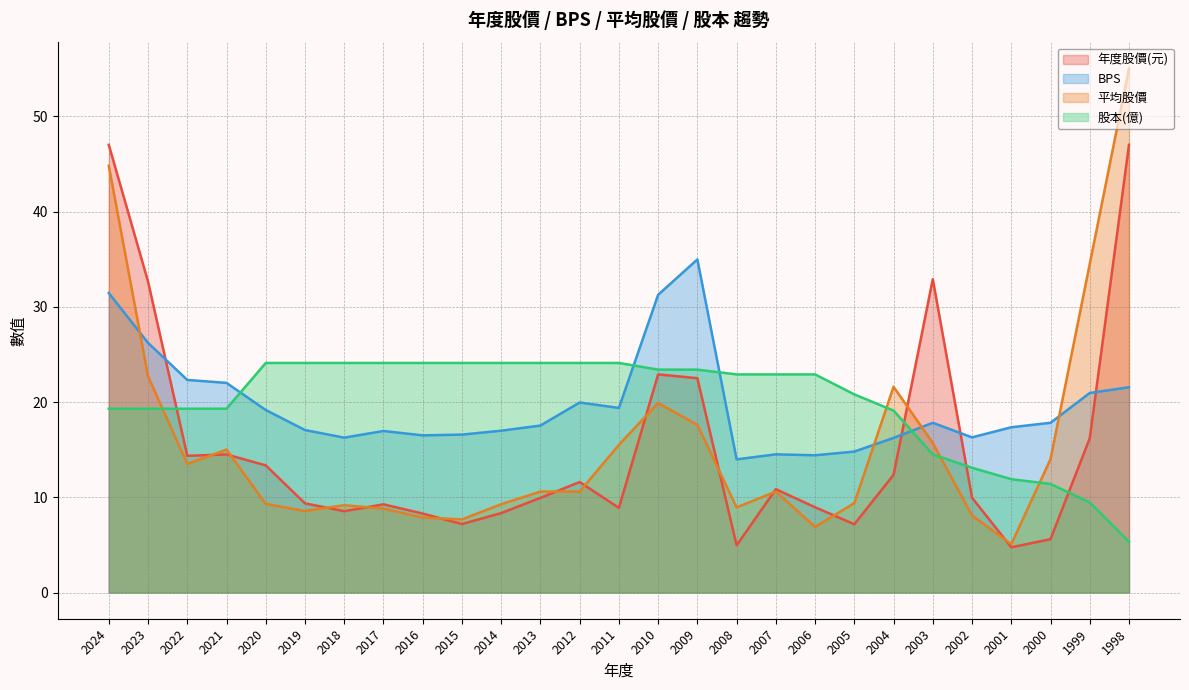

Where is the first local minimum for BPS?

2018